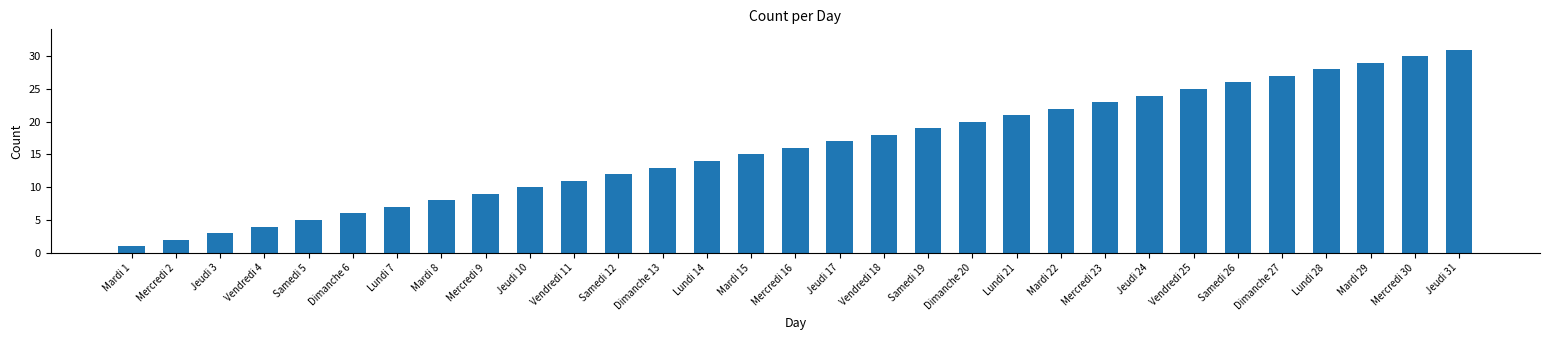

At which category does the chart reach its peak across all series?

Jeudi 31